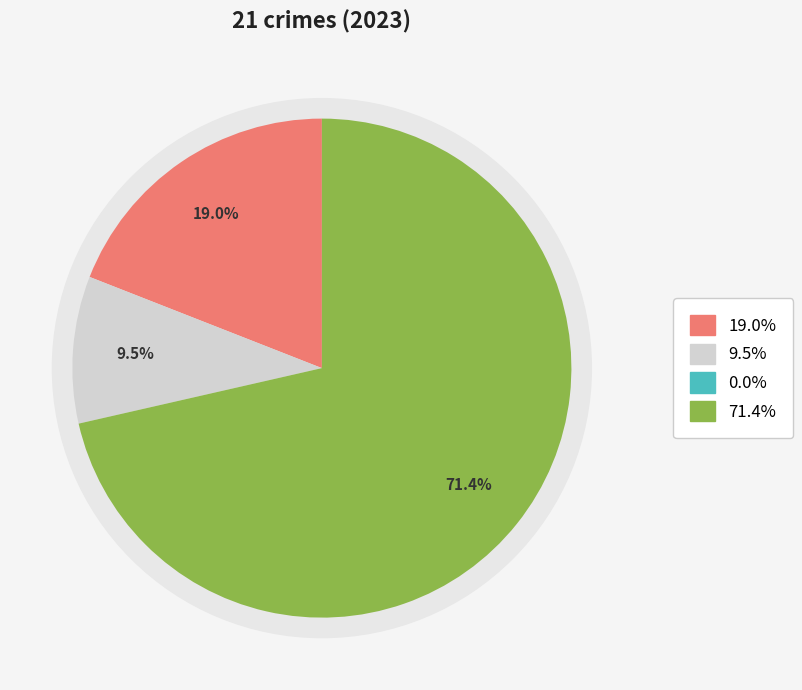

How many slices are in this pie chart?

4